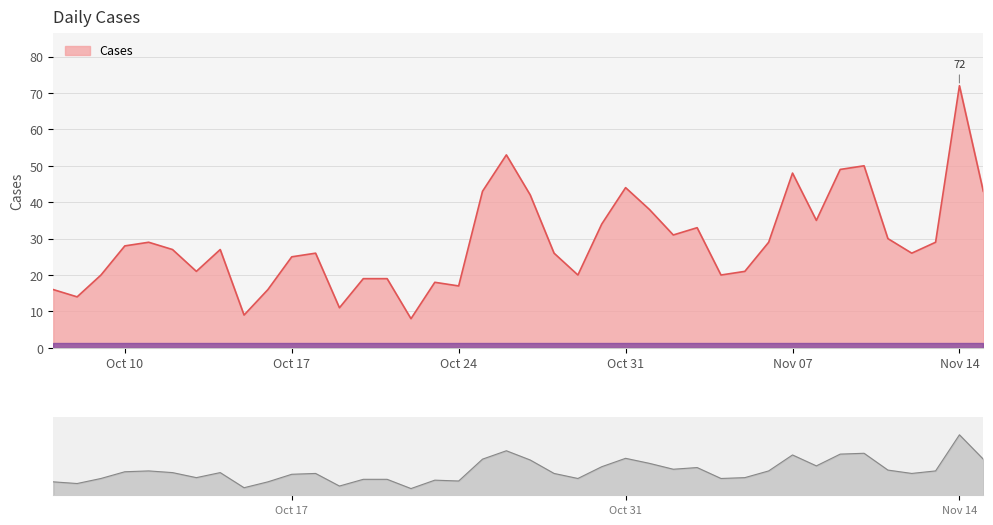

The chart shows a value of 16 at 2022-10-07. True or false?

True